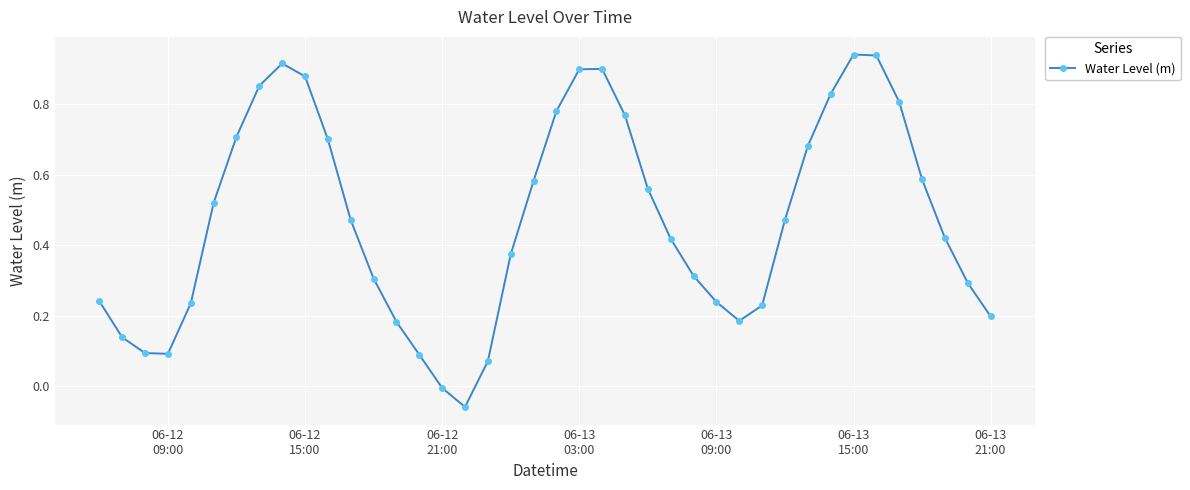

What is the difference between the second highest and minimum values?

1.0